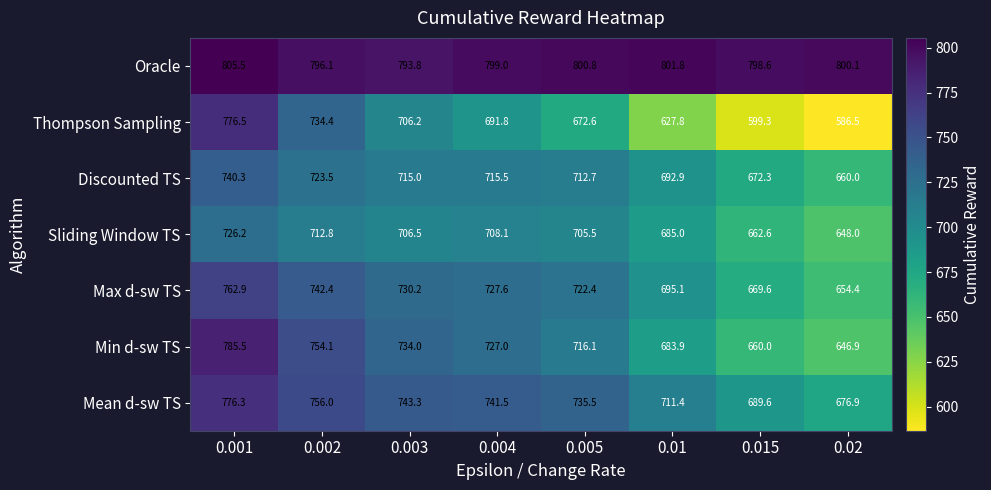

At which label is Min d-sw TS closest to 716?

0.005